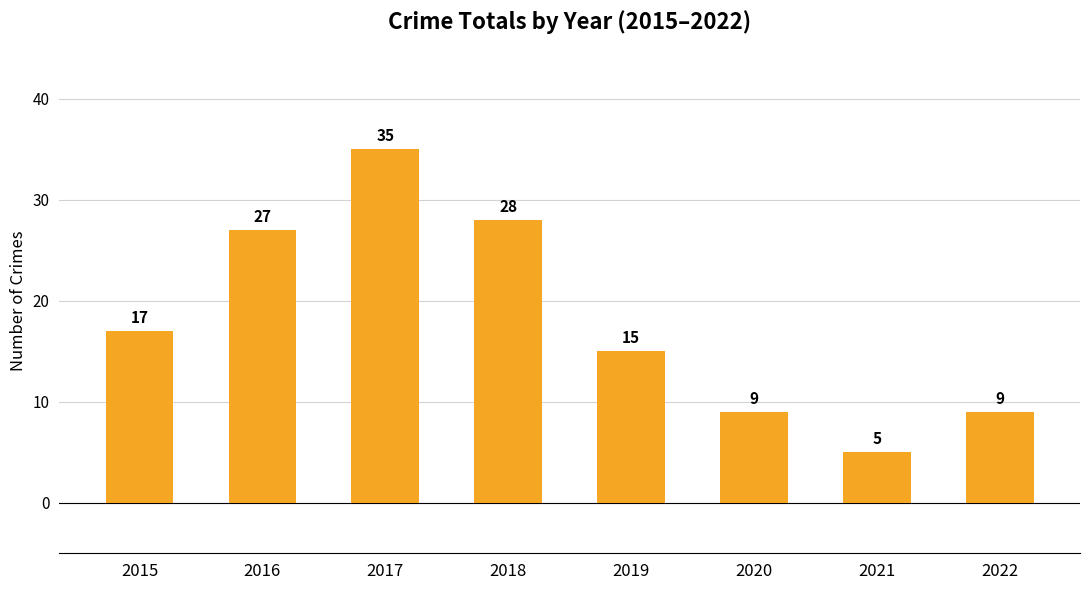

True or false: the data shows 8 at 2019.

False